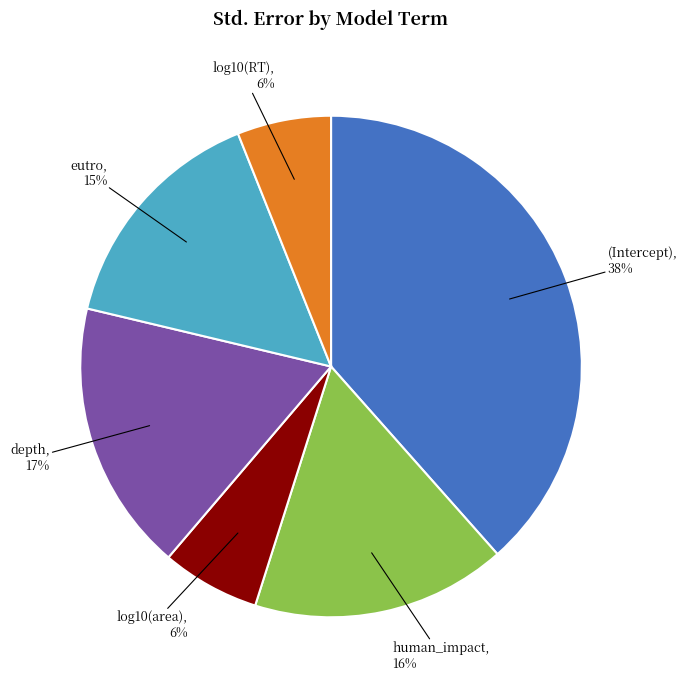

Does any single category account for the majority?

No